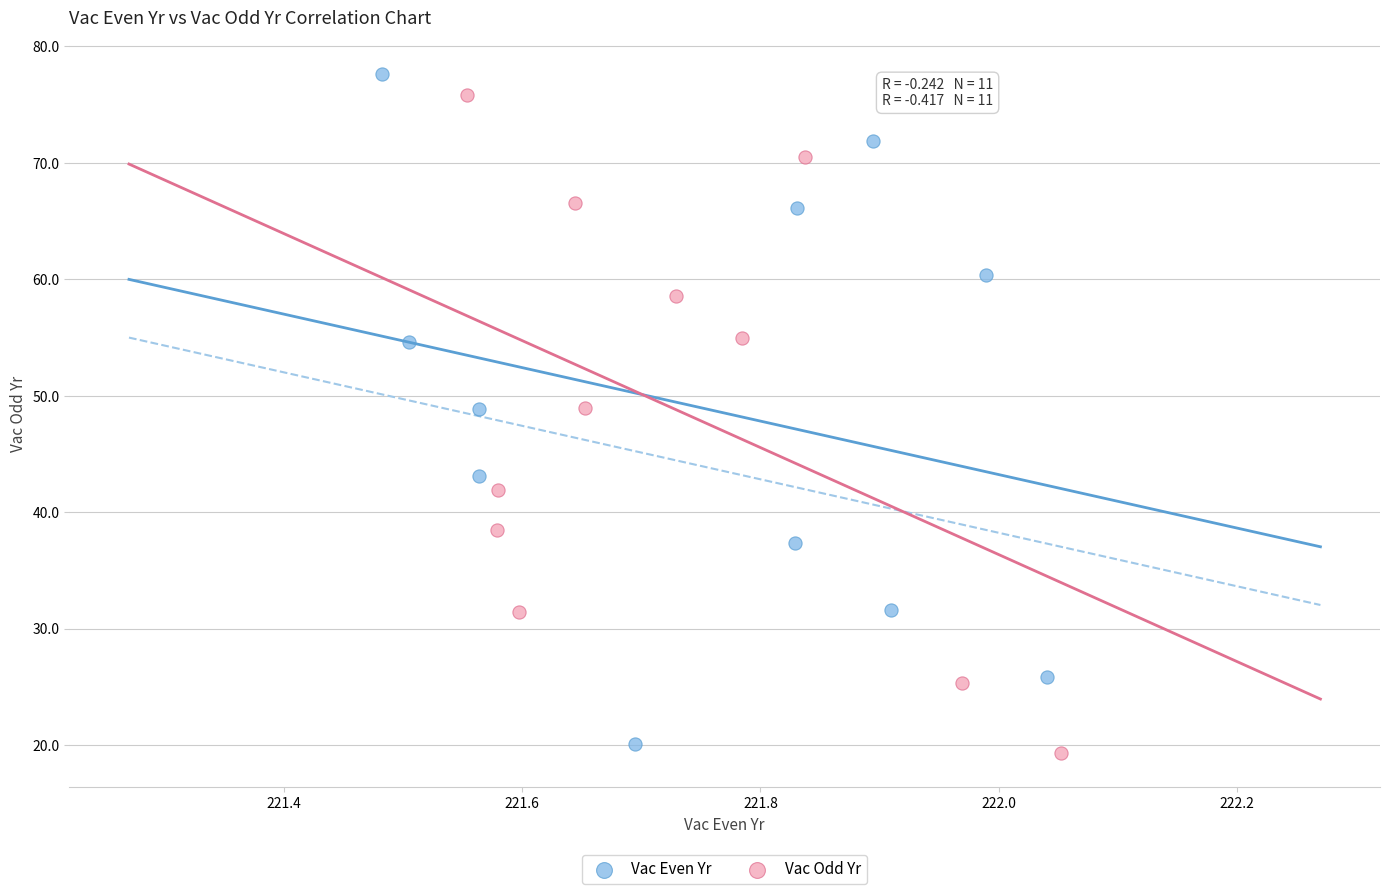

Which series reaches the maximum Y coordinate?

Vac Even Yr